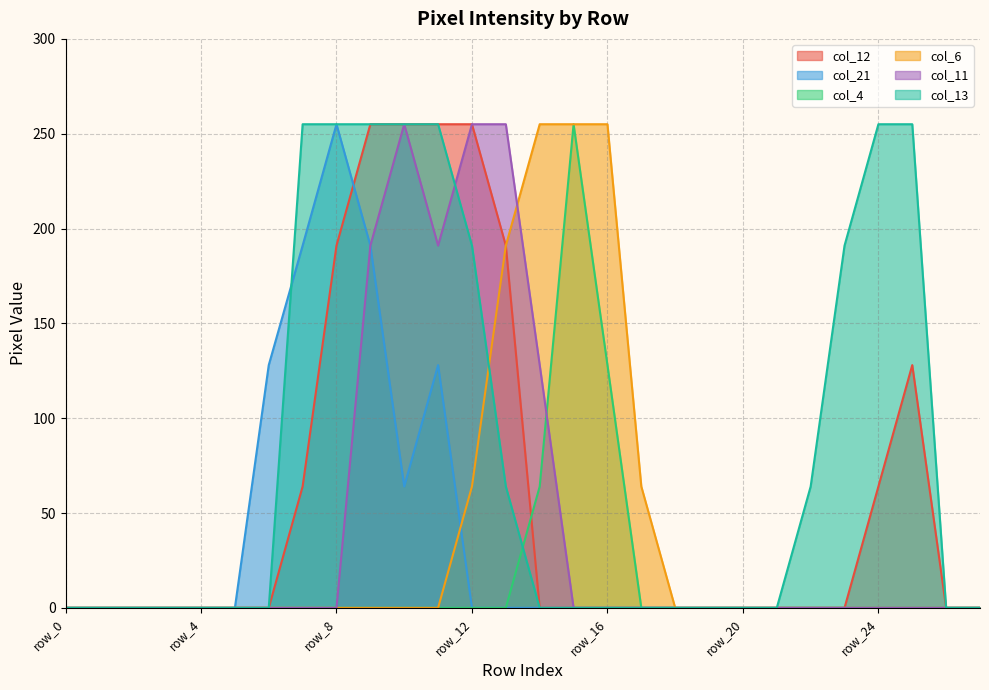

Reading left to right, extract all data points from this chart.

col_12: row_0=0	row_1=0	row_2=0	row_3=0	row_4=0	row_5=0	row_6=0	row_7=64	row_8=191	row_9=255	row_10=255	row_11=255	row_12=255	row_13=191	row_14=0	row_15=0	row_16=0	row_17=0	row_18=0	row_19=0	row_20=0	row_21=0	row_22=0	row_23=0	row_24=64	row_25=128	row_26=0	row_27=0
col_21: row_0=0	row_1=0	row_2=0	row_3=0	row_4=0	row_5=0	row_6=128	row_7=191	row_8=255	row_9=191	row_10=64	row_11=128	row_12=0	row_13=0	row_14=0	row_15=0	row_16=0	row_17=0	row_18=0	row_19=0	row_20=0	row_21=0	row_22=0	row_23=0	row_24=0	row_25=0	row_26=0	row_27=0
col_4: row_0=0	row_1=0	row_2=0	row_3=0	row_4=0	row_5=0	row_6=0	row_7=0	row_8=0	row_9=0	row_10=0	row_11=0	row_12=0	row_13=0	row_14=64	row_15=255	row_16=128	row_17=0	row_18=0	row_19=0	row_20=0	row_21=0	row_22=0	row_23=0	row_24=0	row_25=0	row_26=0	row_27=0
col_6: row_0=0	row_1=0	row_2=0	row_3=0	row_4=0	row_5=0	row_6=0	row_7=0	row_8=0	row_9=0	row_10=0	row_11=0	row_12=64	row_13=191	row_14=255	row_15=255	row_16=255	row_17=64	row_18=0	row_19=0	row_20=0	row_21=0	row_22=0	row_23=0	row_24=0	row_25=0	row_26=0	row_27=0
col_11: row_0=0	row_1=0	row_2=0	row_3=0	row_4=0	row_5=0	row_6=0	row_7=0	row_8=0	row_9=191	row_10=255	row_11=191	row_12=255	row_13=255	row_14=128	row_15=0	row_16=0	row_17=0	row_18=0	row_19=0	row_20=0	row_21=0	row_22=0	row_23=0	row_24=0	row_25=0	row_26=0	row_27=0
col_13: row_0=0	row_1=0	row_2=0	row_3=0	row_4=0	row_5=0	row_6=0	row_7=255	row_8=255	row_9=255	row_10=255	row_11=255	row_12=191	row_13=64	row_14=0	row_15=0	row_16=0	row_17=0	row_18=0	row_19=0	row_20=0	row_21=0	row_22=64	row_23=191	row_24=255	row_25=255	row_26=0	row_27=0